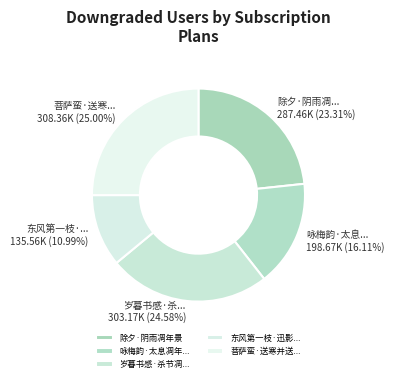

Count the number of slices in the pie.

5